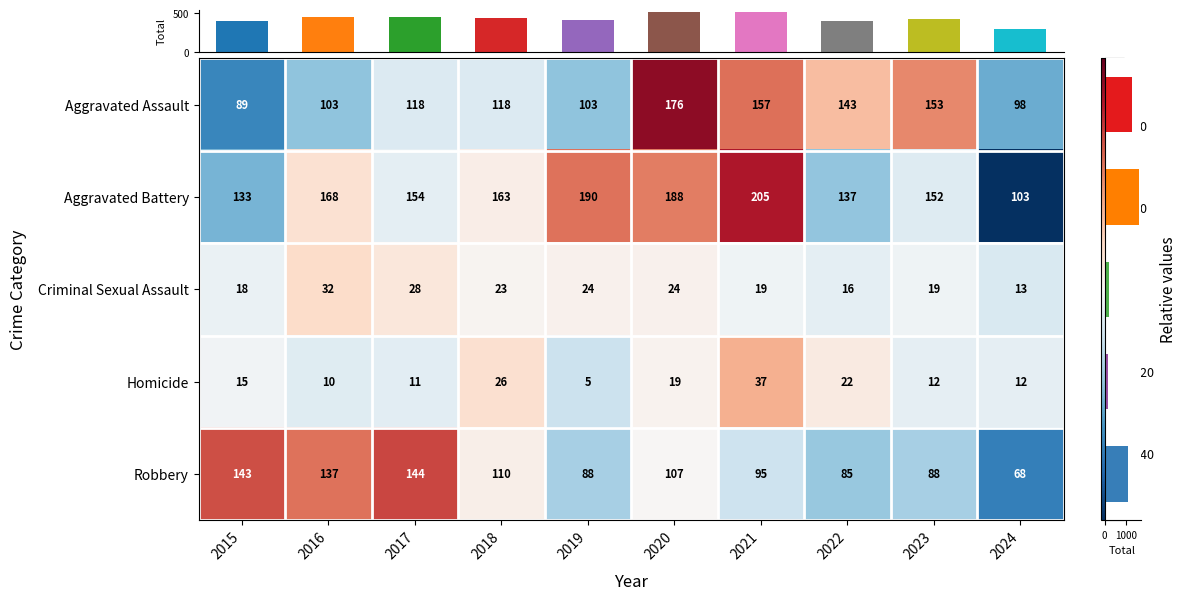

Rank the categories by Aggravated Battery value from highest to lowest.

2021, 2019, 2020, 2016, 2018, 2017, 2023, 2022, 2015, 2024